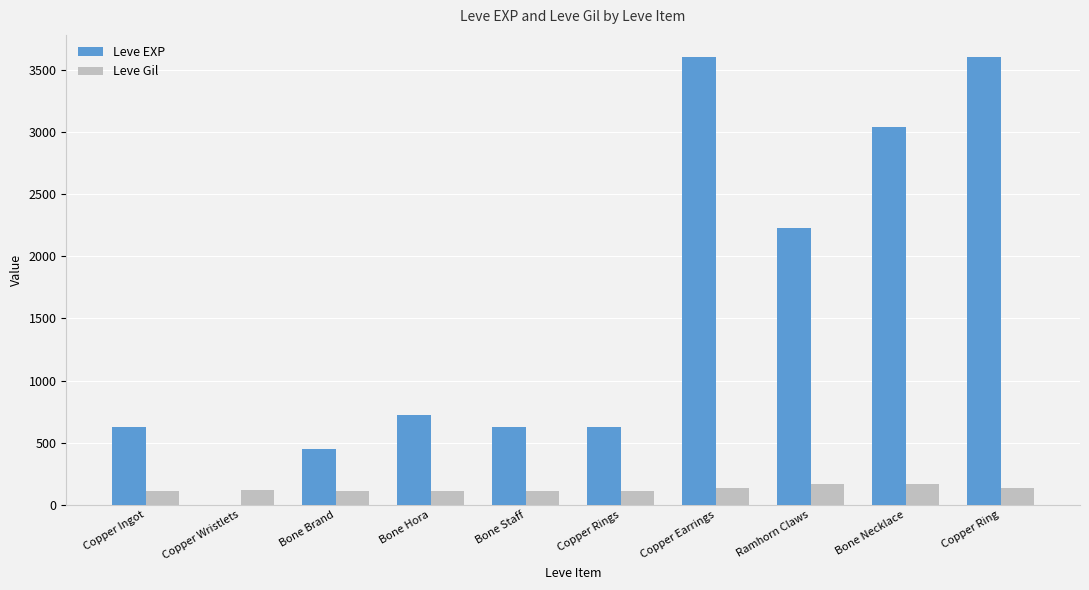

True or false: Leve EXP has a value of 450 at Bone Brand.

True